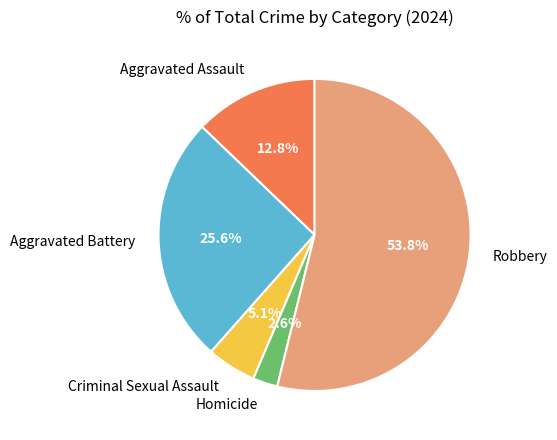

Which category has the biggest portion of the pie?

Robbery